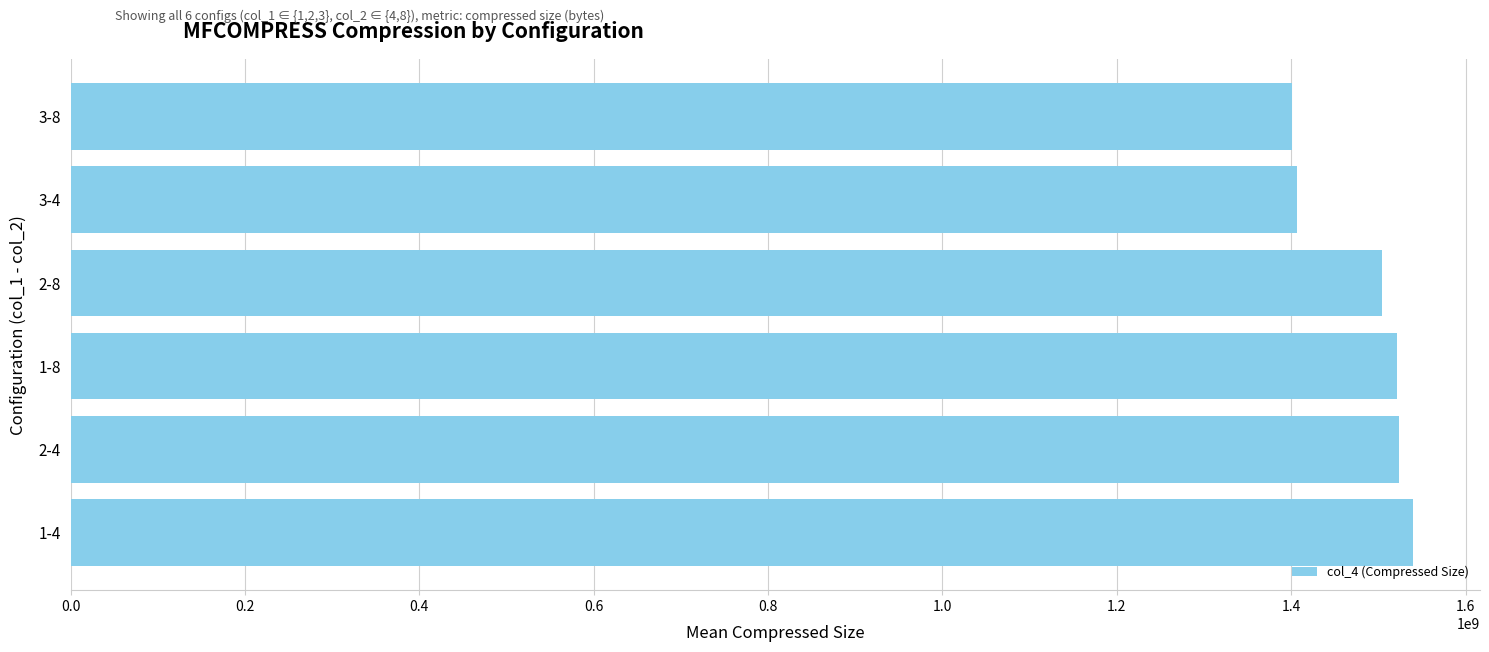

What is the change in value from 1-4 to 3-4?

-132856348